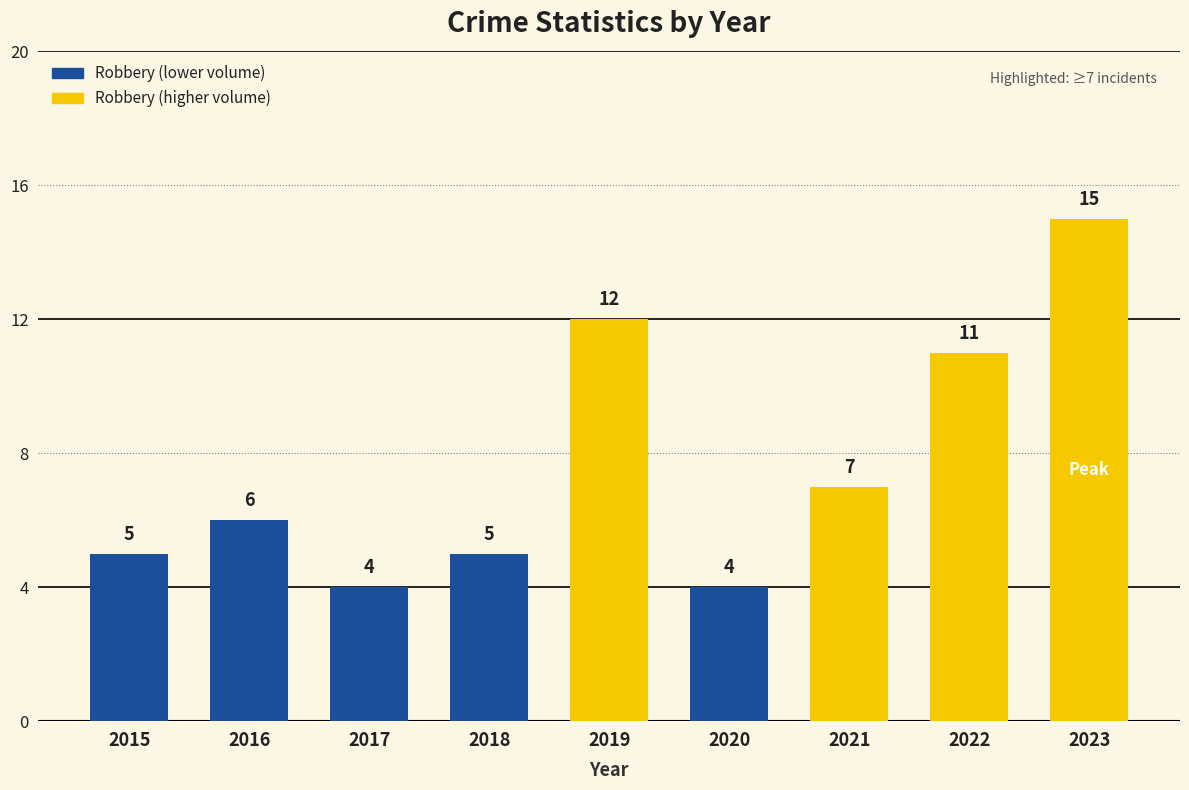

The value at 2020 is 4. True or false?

True